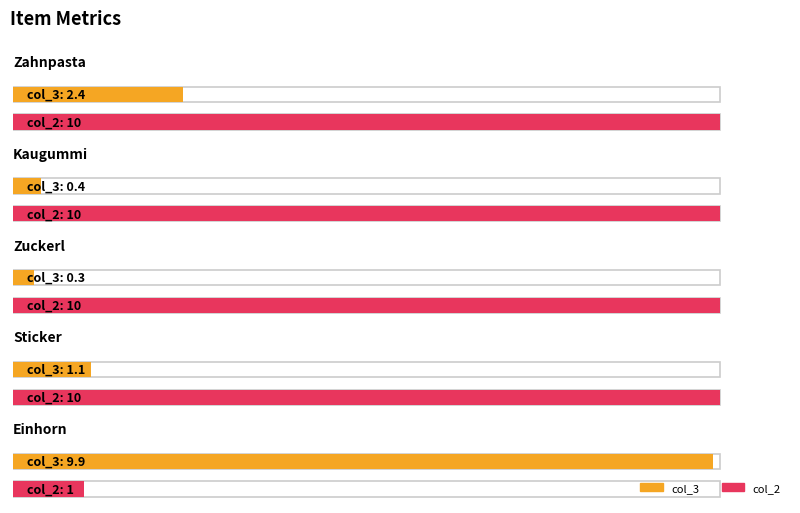

At how many categories does at least one series exceed 9?

5